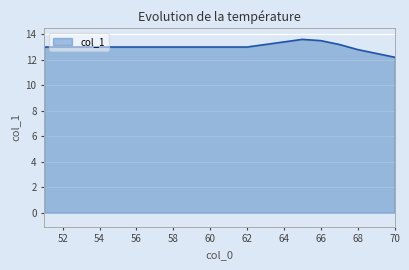

What is the greatest value displayed?

13.6